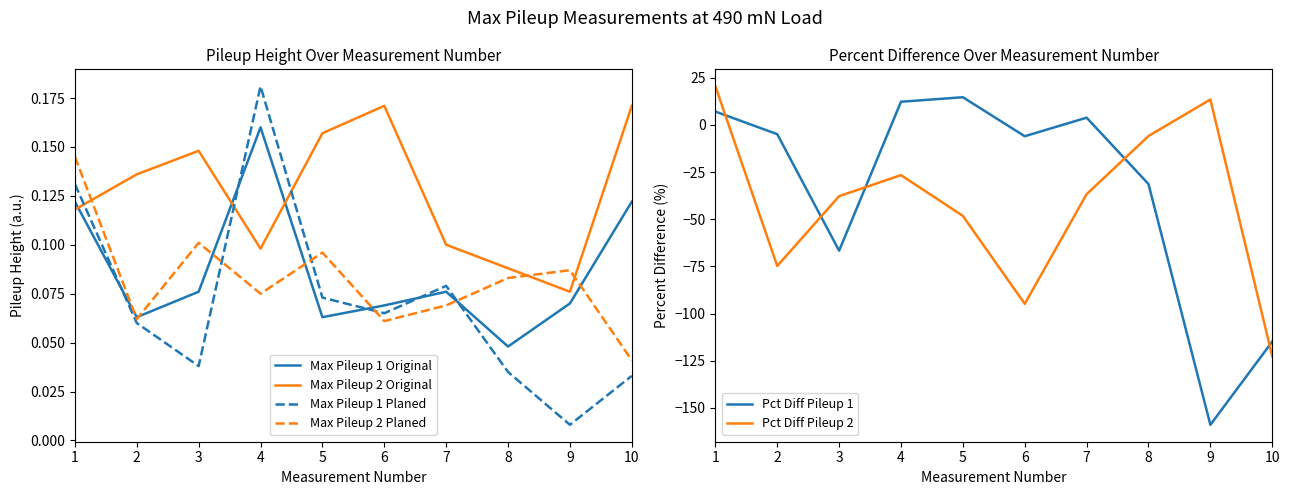

How many times do Max Pileup 1 Planed and Pct Diff Pileup 1 cross each other?

5